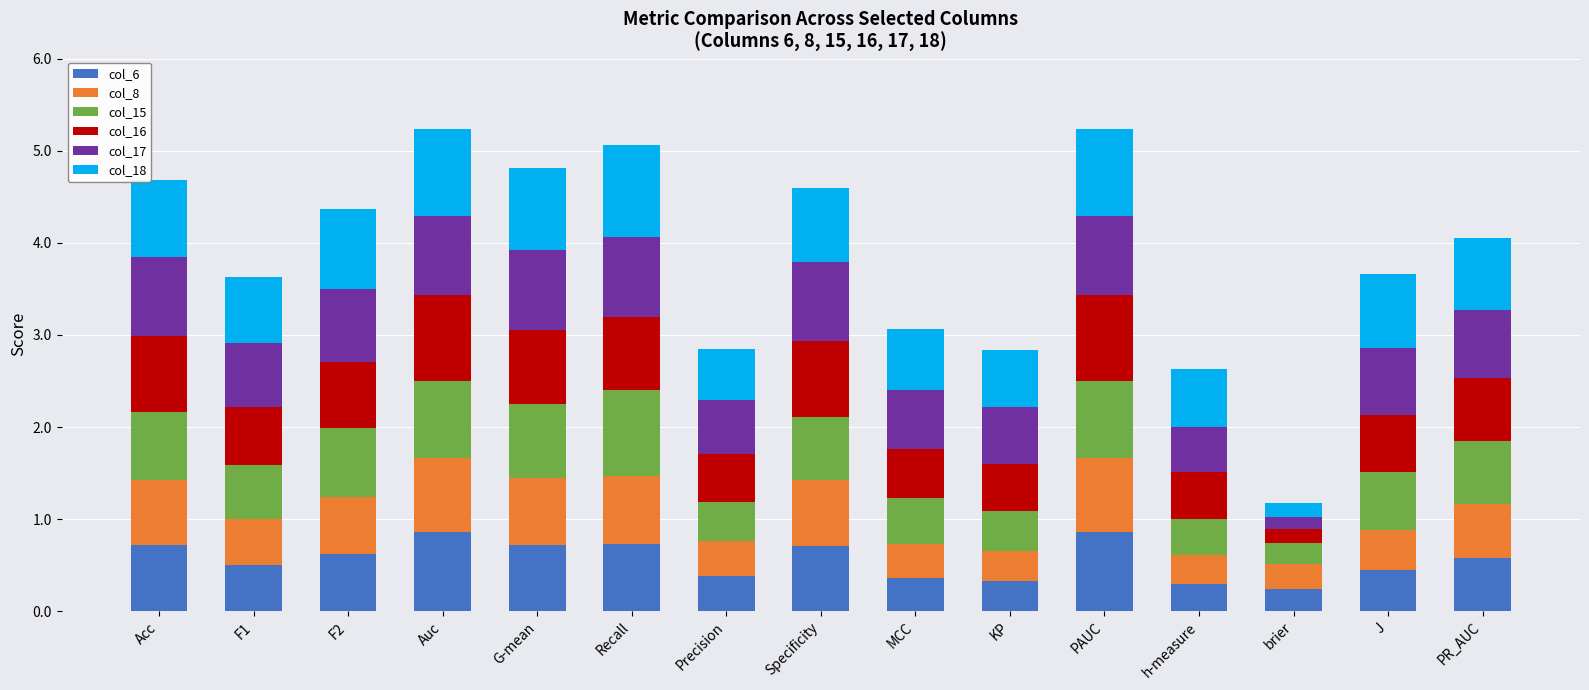

What is the maximum value for col_6?

0.9